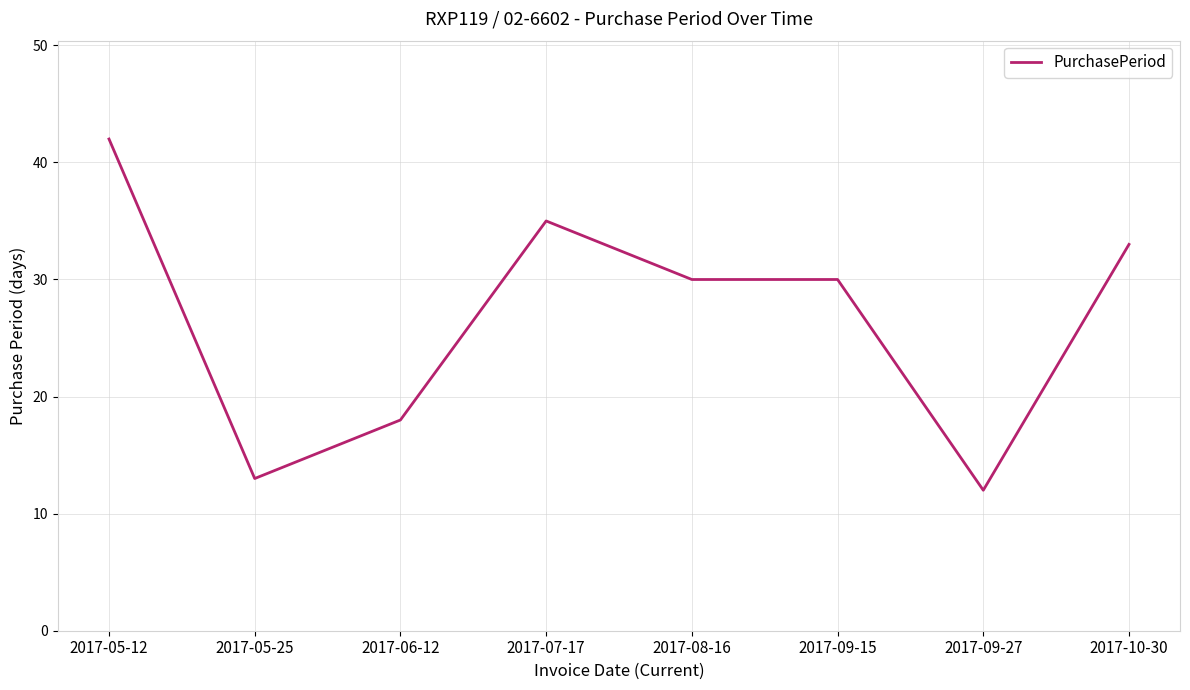

Count the number of categories in the chart.

8